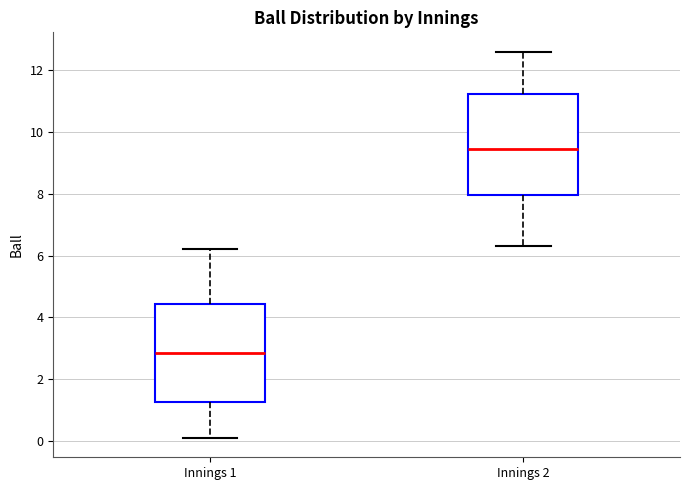

Reading left to right, read every box against the y-axis: the position of its median line, the range the box covers, and the ends of its whiskers. The values are not printed on the chart, so give them approximately, as read against the axis.

Innings 1: median 2.8, box 1.2 to 4.4, whiskers 0.2 to 6.2
Innings 2: median 9.4, box 8.0 to 11.2, whiskers 6.4 to 12.6